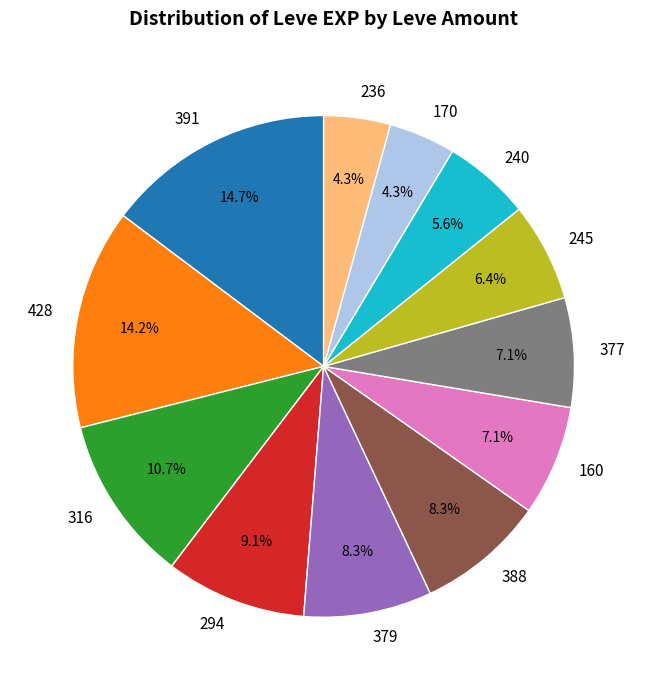

Do 160 and 240 together represent more than half of the pie?

No